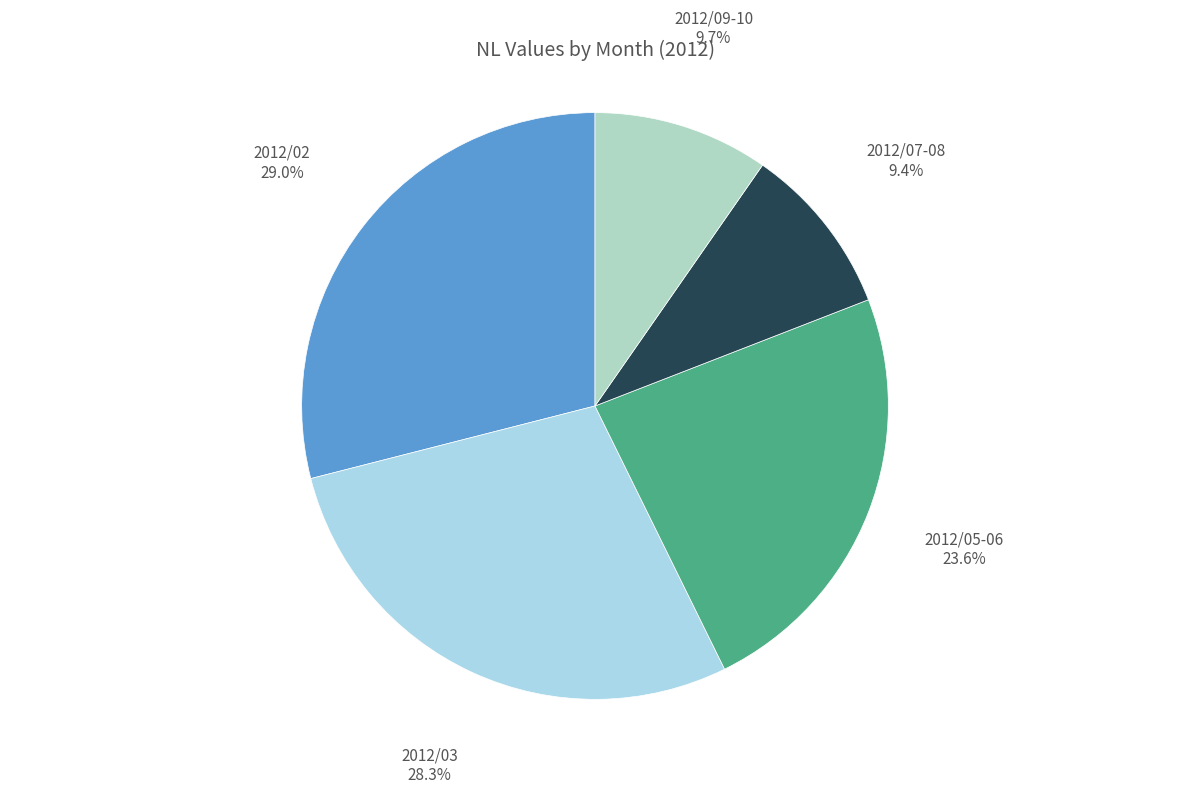

To the nearest percent, what is the difference between the largest and smallest slice percentages?

20%